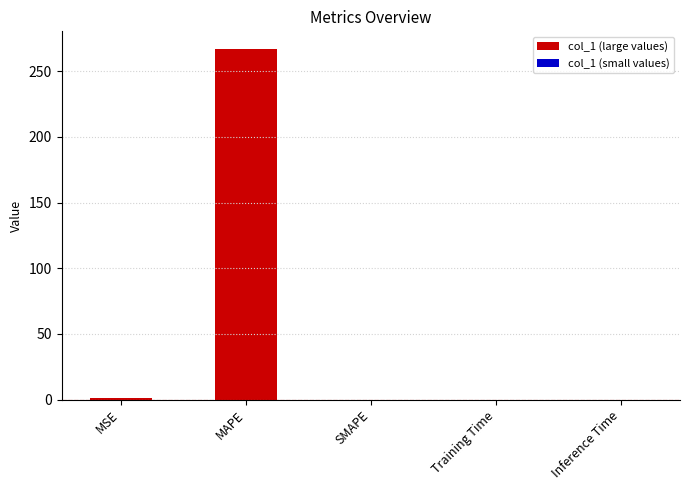

The chart shows a value of 373.1 at MAPE. True or false?

False